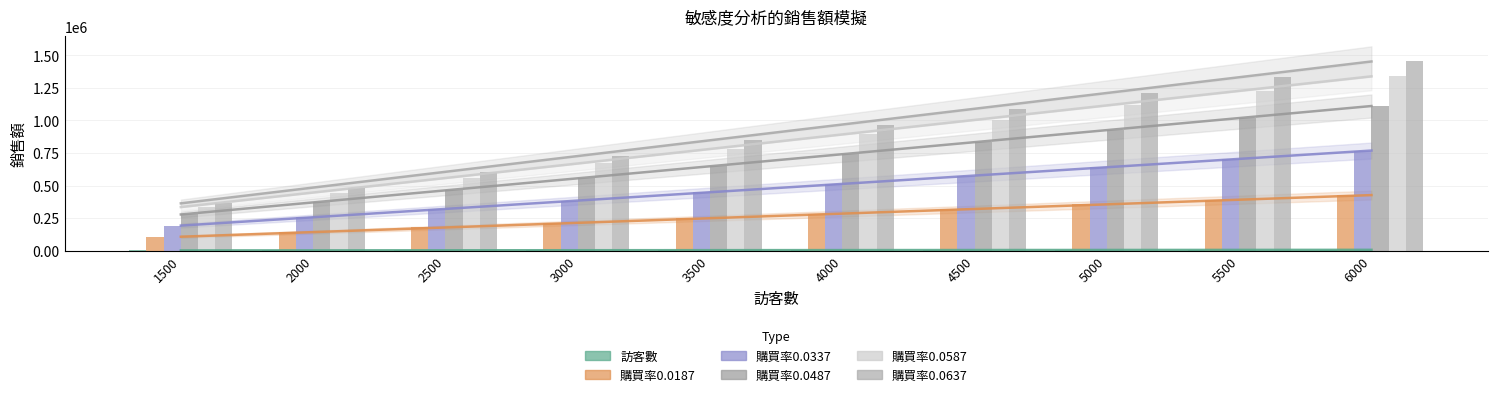

Rank the categories by 購買率0.0337 value from highest to lowest.

6000, 5500, 5000, 4500, 4000, 3500, 3000, 2500, 2000, 1500